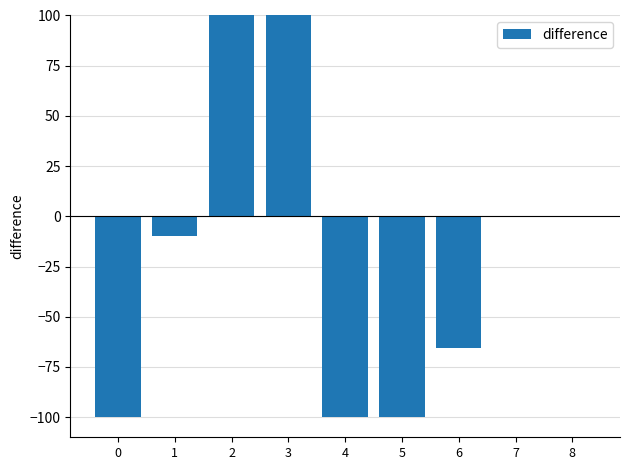

At which label does the data first exceed -9?

2